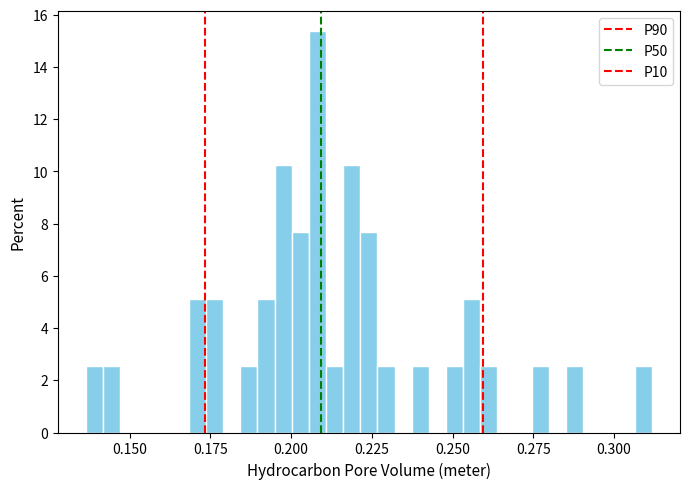

Read against the x-axis, roughly where is the centre of the tallest bar?

0.210